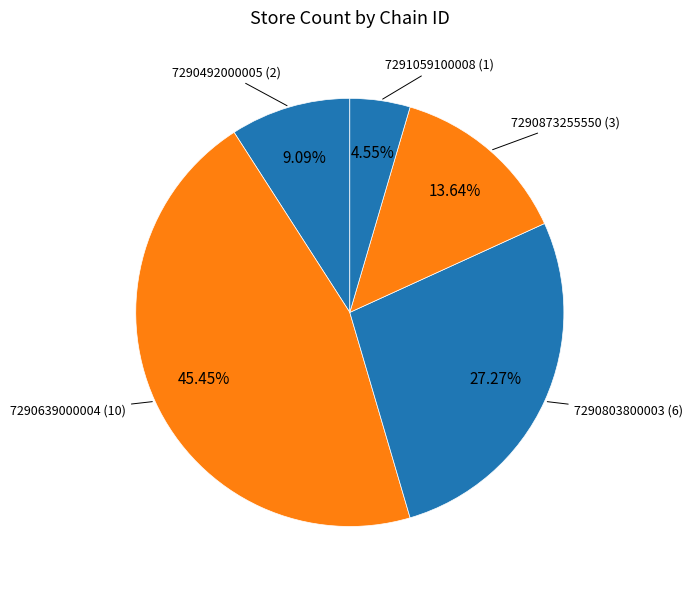

Rank the categories by value from highest to lowest.

7290639000004, 7290803800003, 7290873255550, 7290492000005, 7291059100008